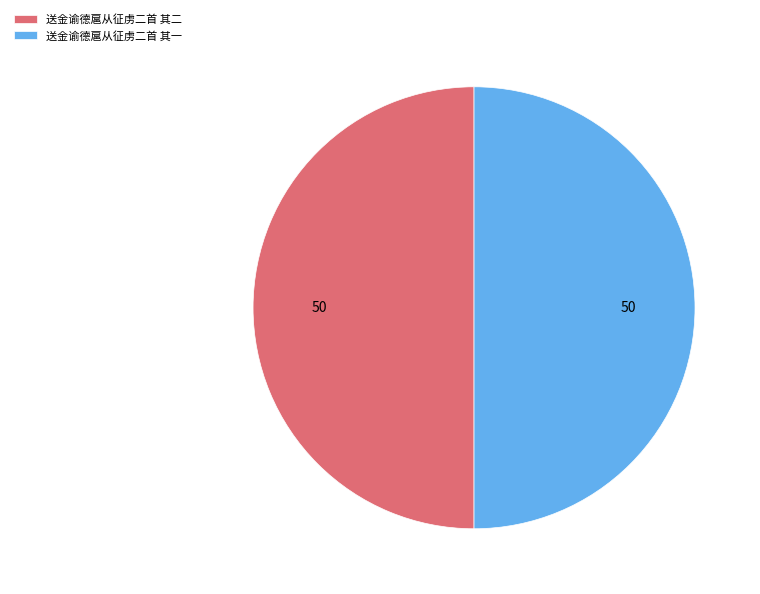

Do 送金谕德扈从征虏二首 其二 and 送金谕德扈从征虏二首 其一 together represent more than half of the pie?

Yes